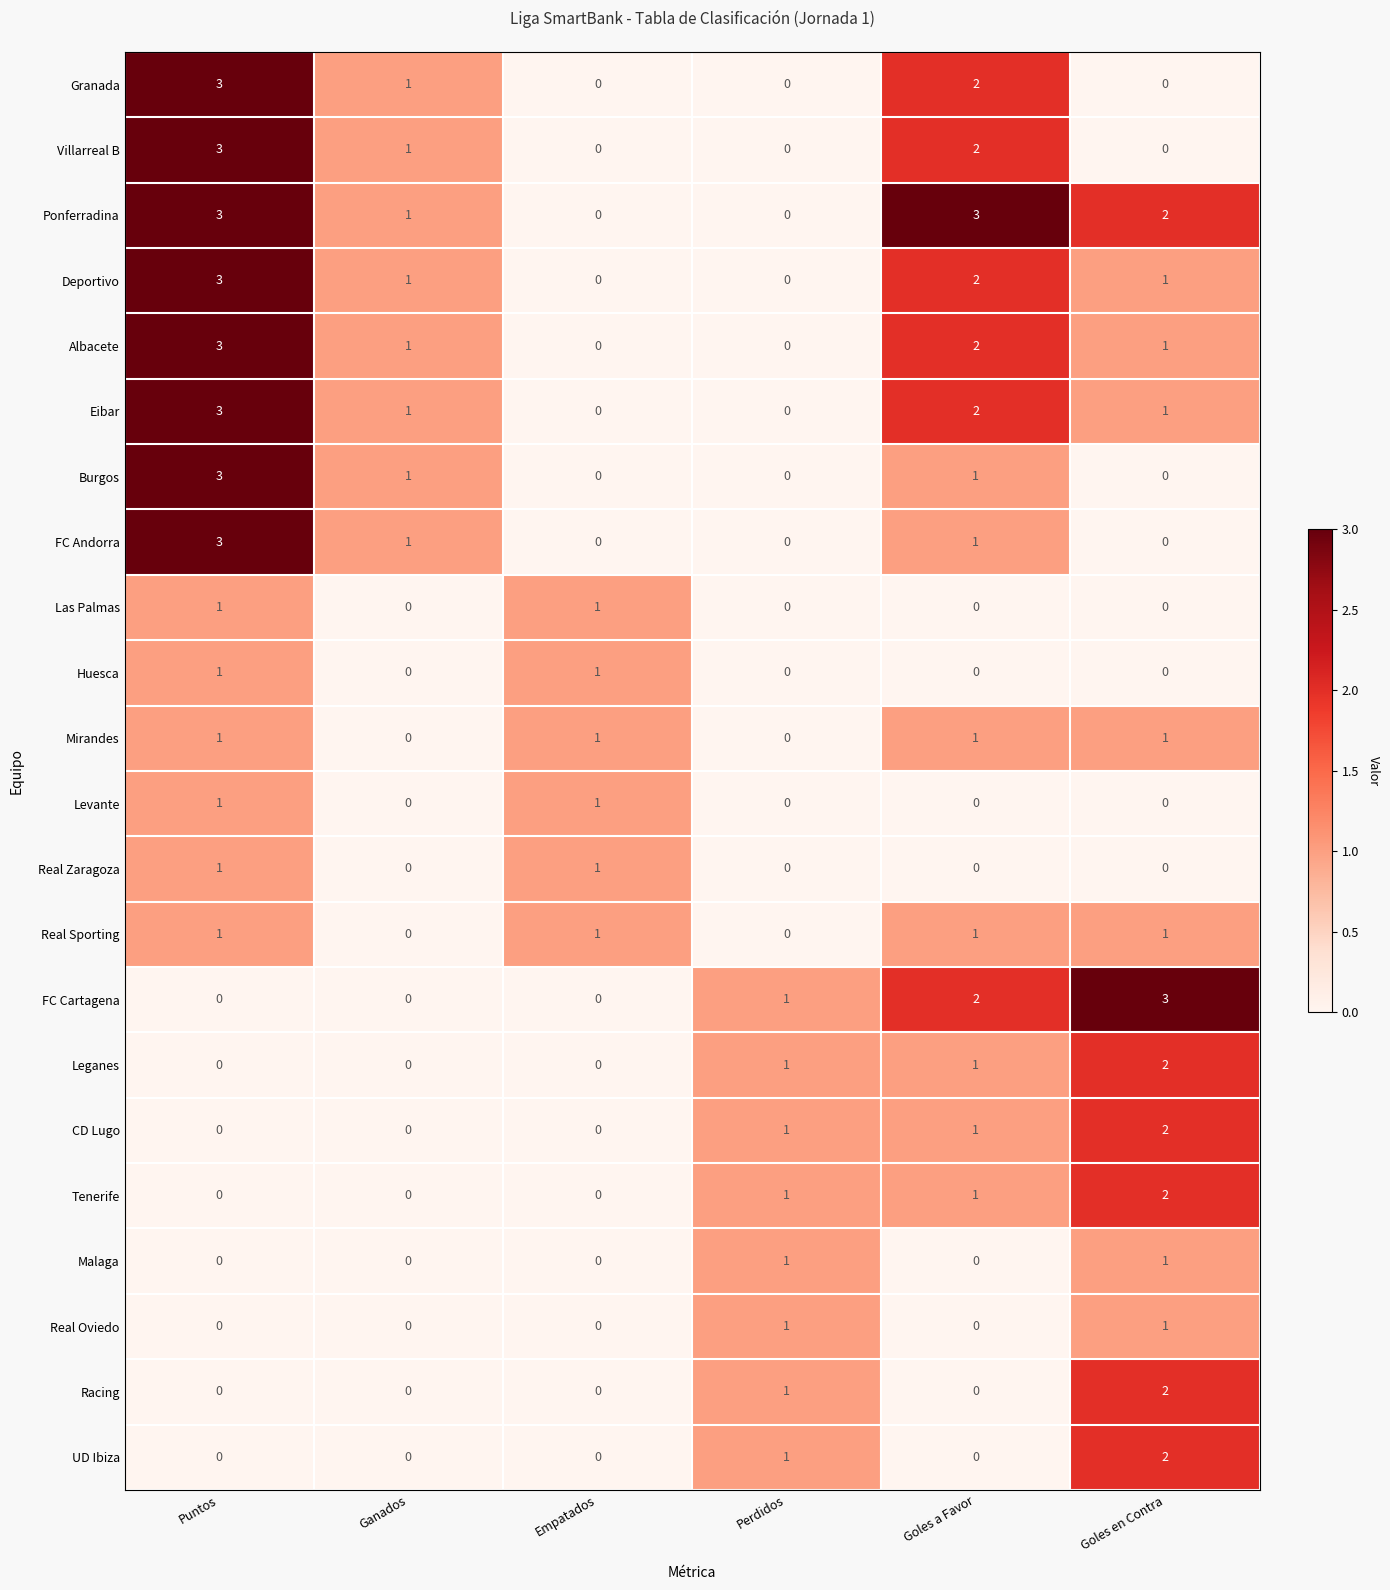

At how many categories does at least one series exceed 0?

6